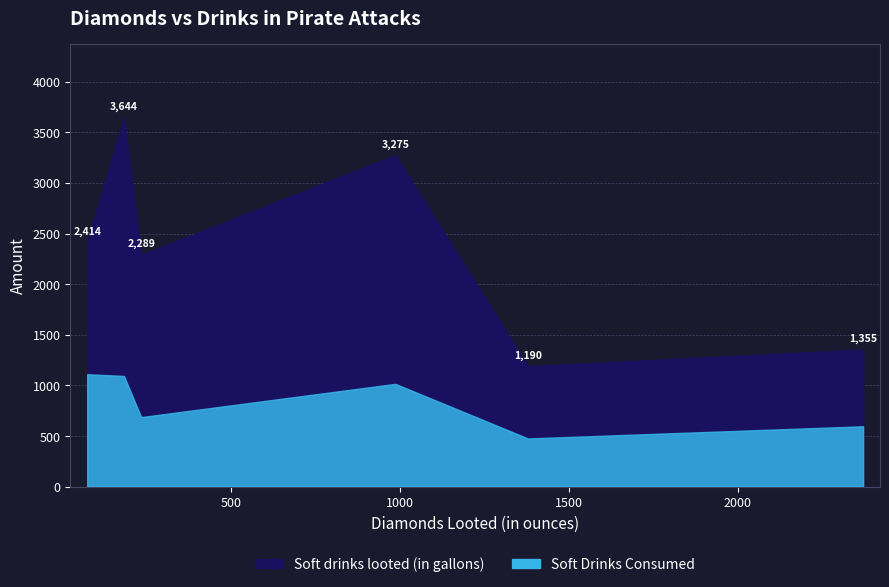

Rank the series at 1986-02-02 from highest to lowest value.

Soft drinks looted (in gallons), Soft Drinks Consumed